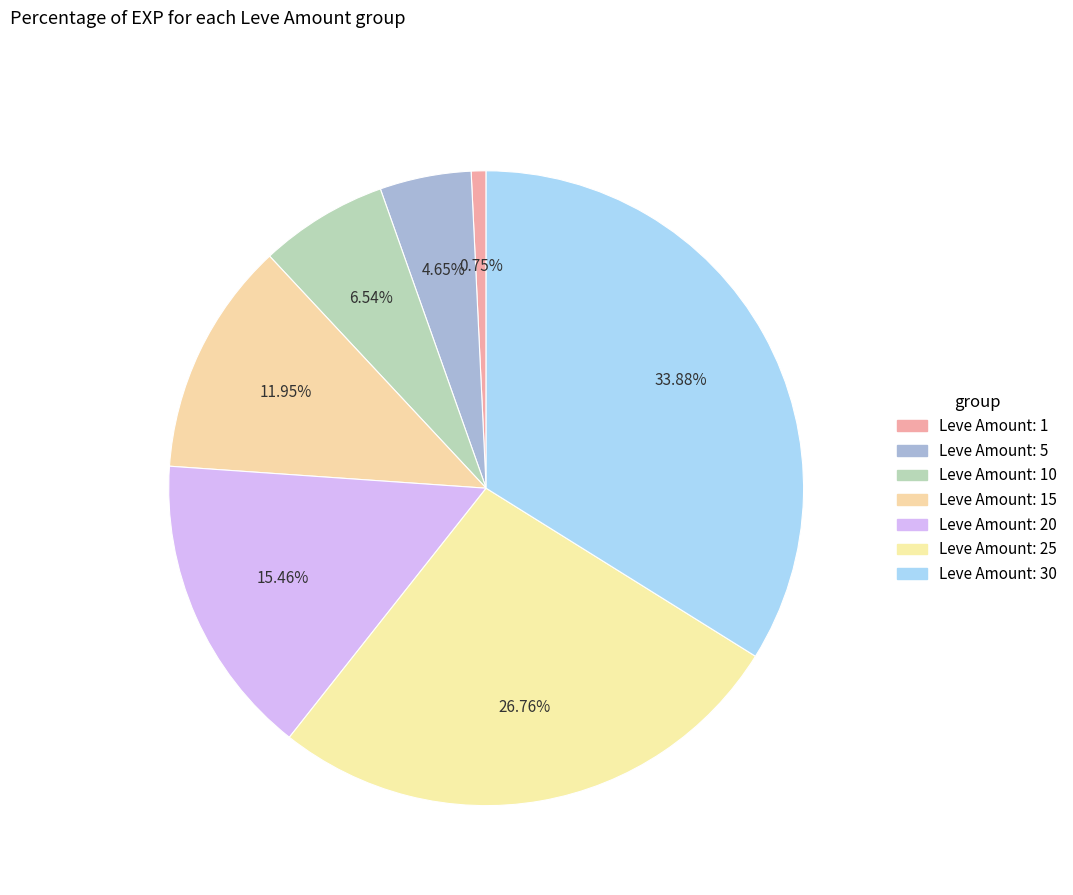

How many segments does this pie chart have?

7